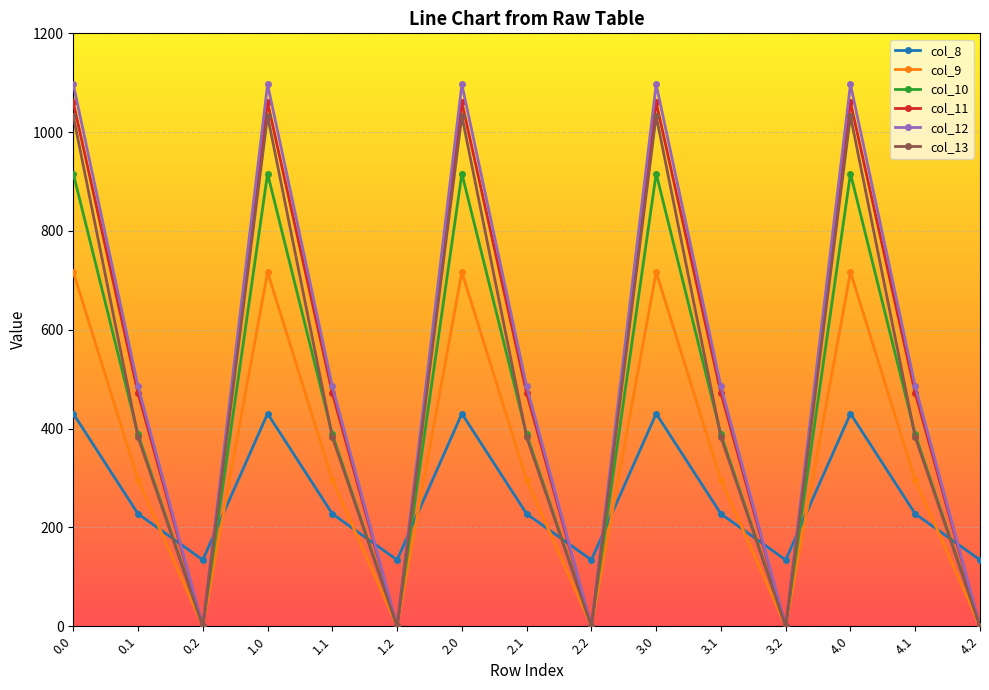

Which series has the largest range (max minus min)?

col_12